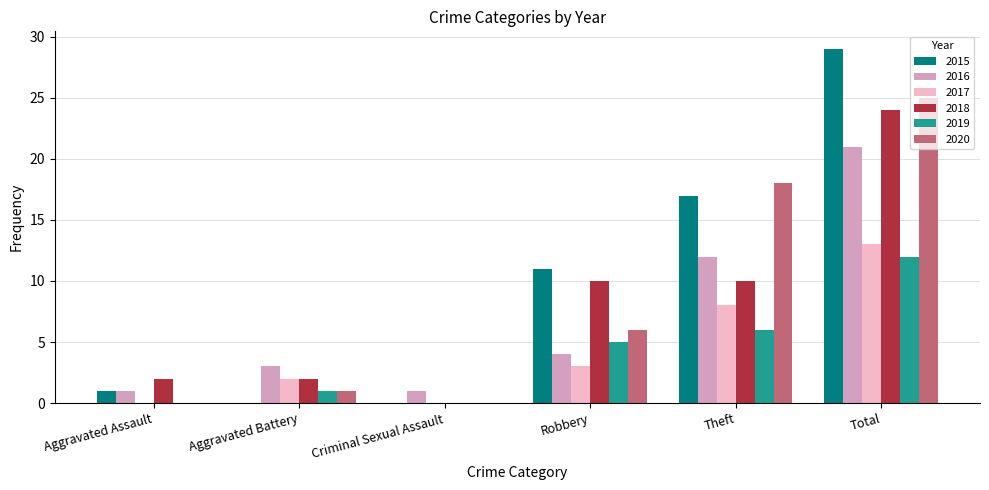

At which label does 2015 reach its peak?

Total